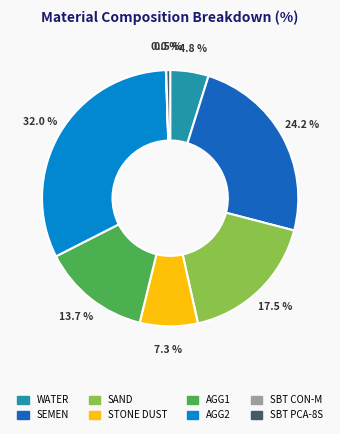

What is the ratio of the value at WATER to the value at STONE DUST?

0.7